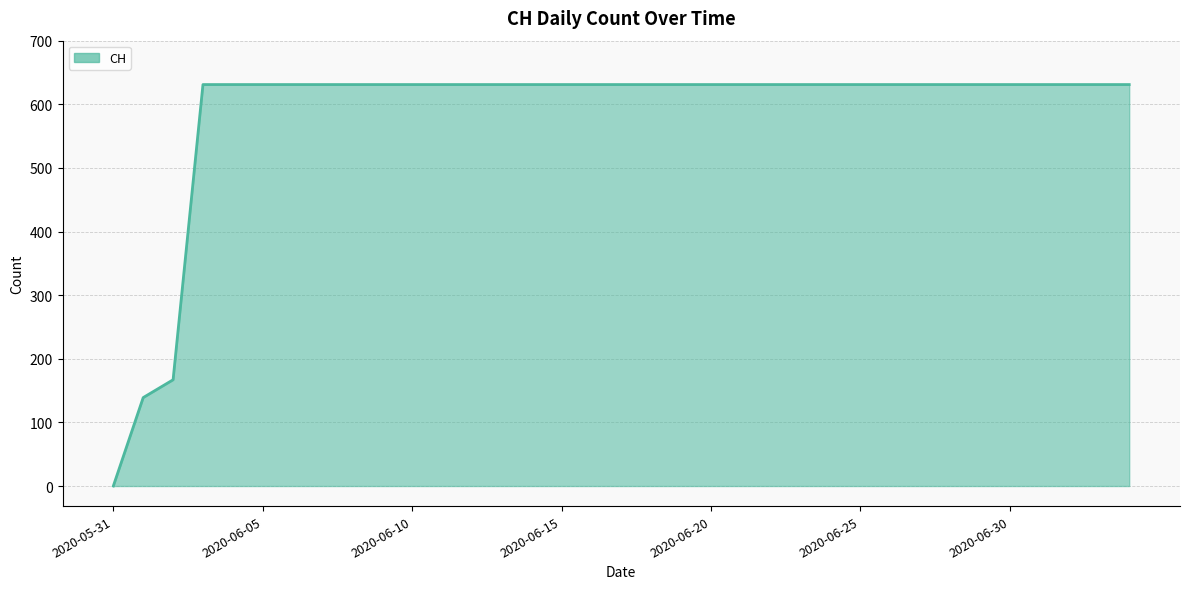

How many lines are shown in the chart?

1